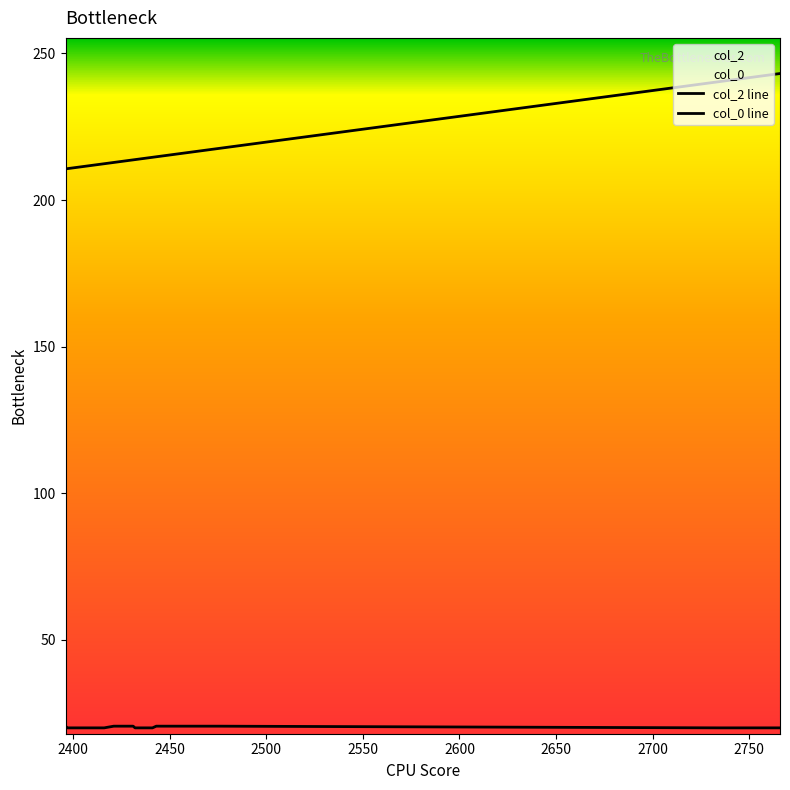

What is the value of the col_0 point at the 11th from the left?

20.0